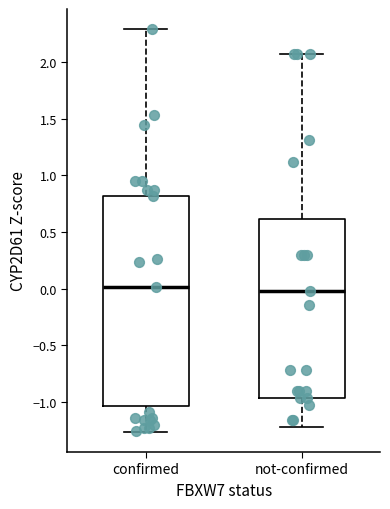

Reading left to right, read every box against the y-axis: the position of its median line, the range the box covers, and the ends of its whiskers. The values are not printed on the chart, so give them approximately, as read against the axis.

confirmed: median 0.00, box -1.05 to 0.80, whiskers -1.25 to 2.30
not-confirmed: median 0.00, box -0.95 to 0.60, whiskers -1.20 to 2.05